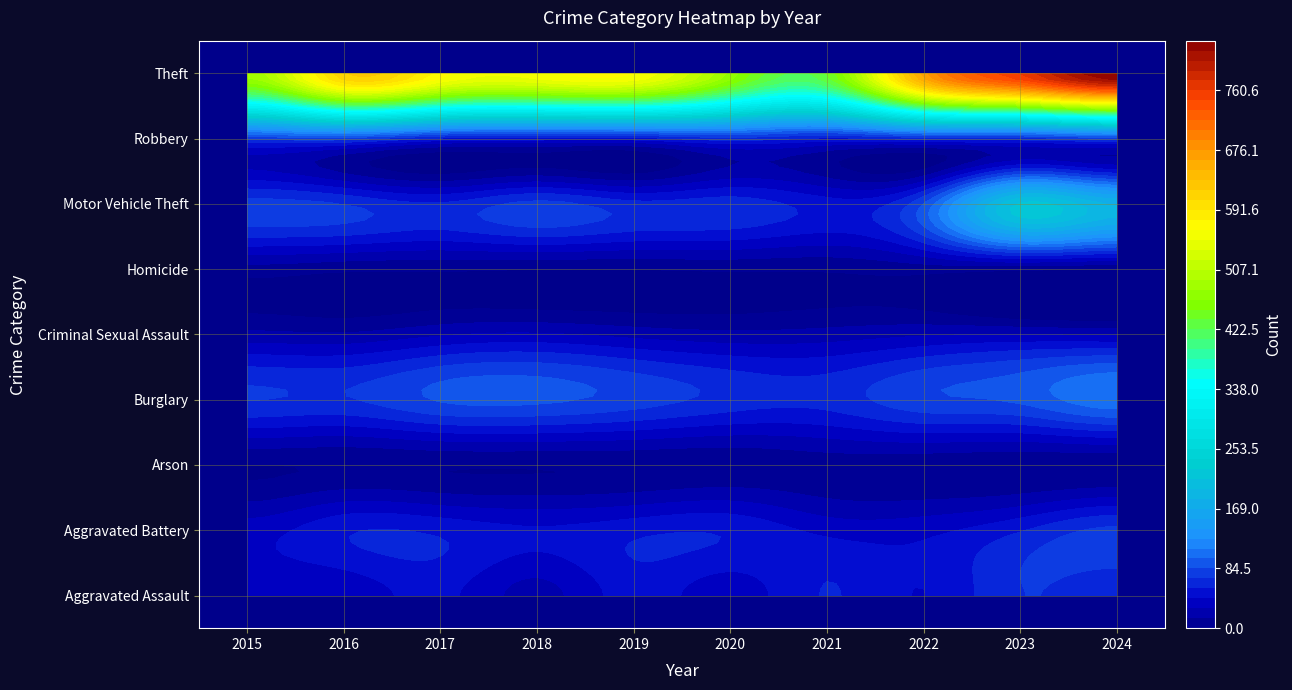

Count the number of data series in this chart.

9